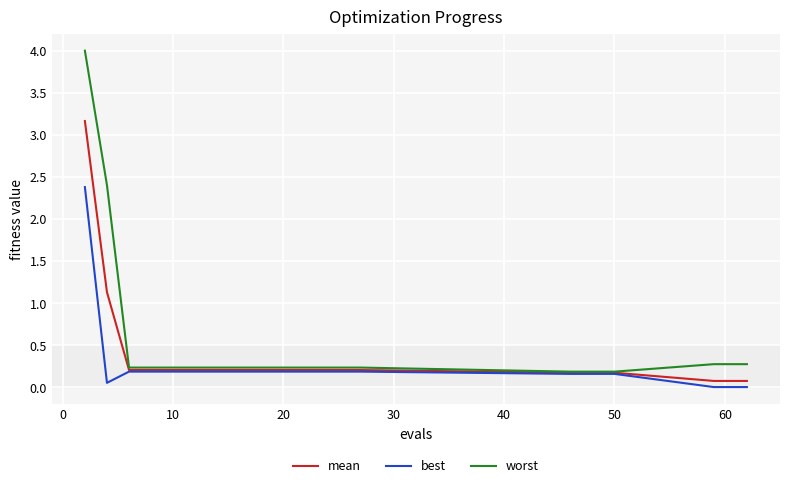

Which series has the widest spread of values?

worst